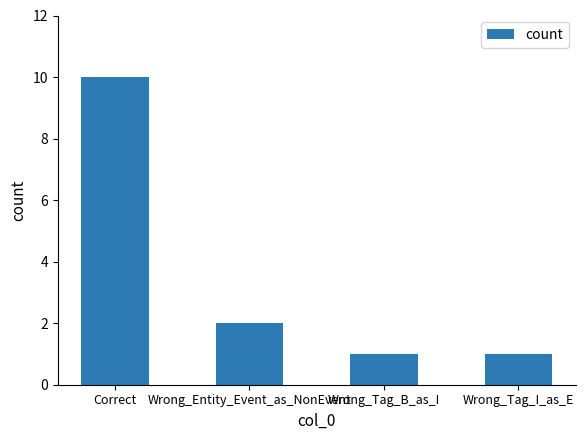

Reading right to left, extract all data points from this chart.

Wrong_Tag_I_as_E=1	Wrong_Tag_B_as_I=1	Wrong_Entity_Event_as_NonEvent=2	Correct=10